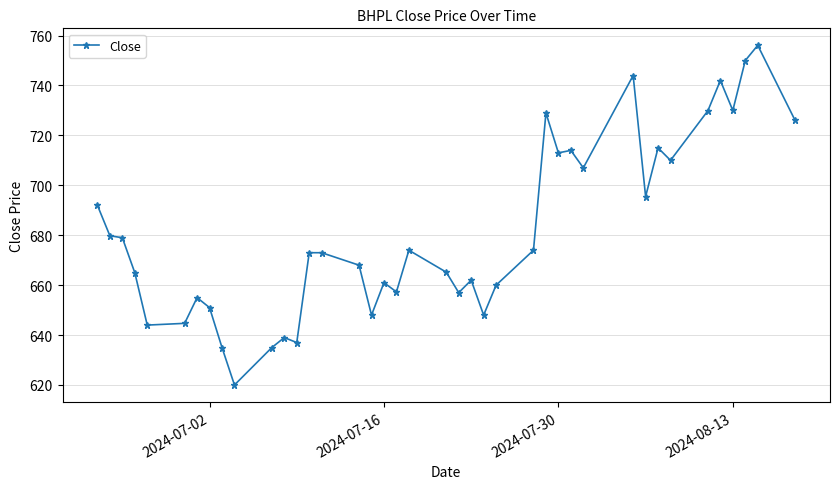

True or false: the data has more than 1 interior local peaks.

True